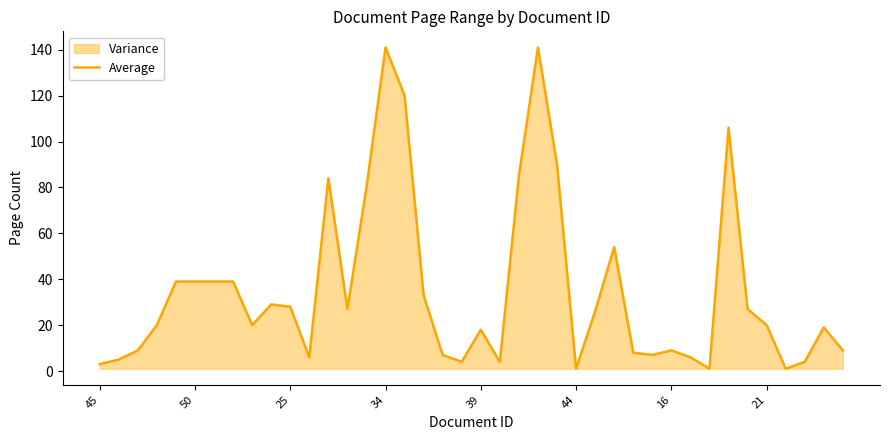

True or false: there are more than 1 points higher than both neighbors.

True